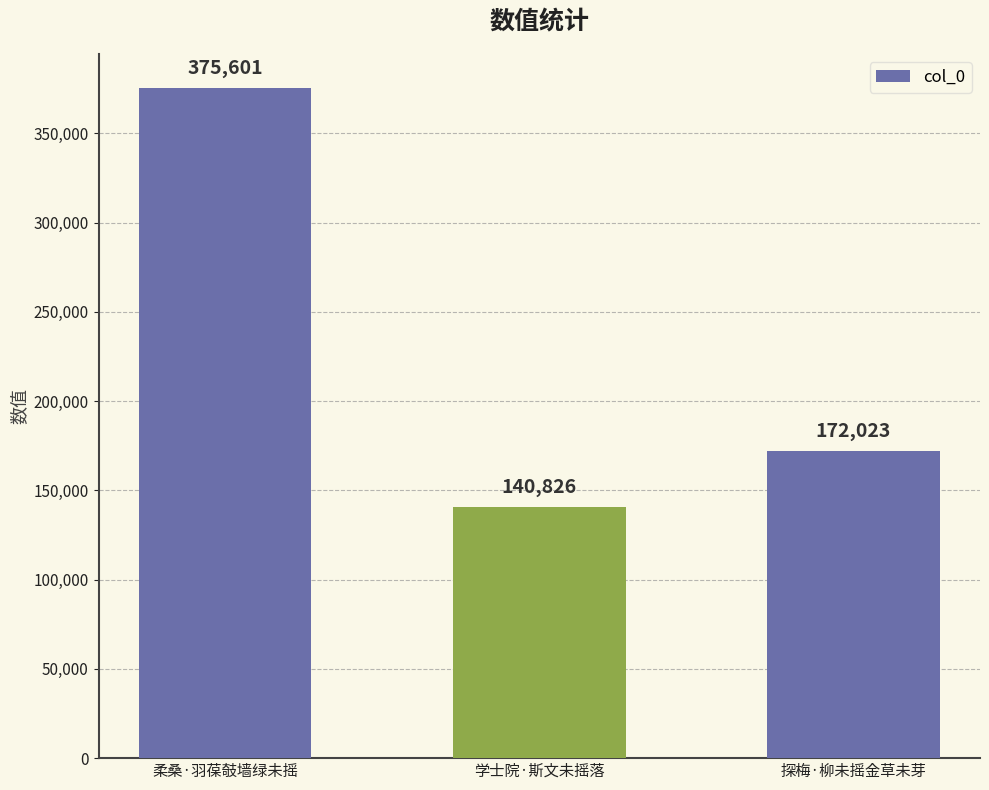

True or false: the data shows 294852 at 探梅·柳未摇金草未芽.

False